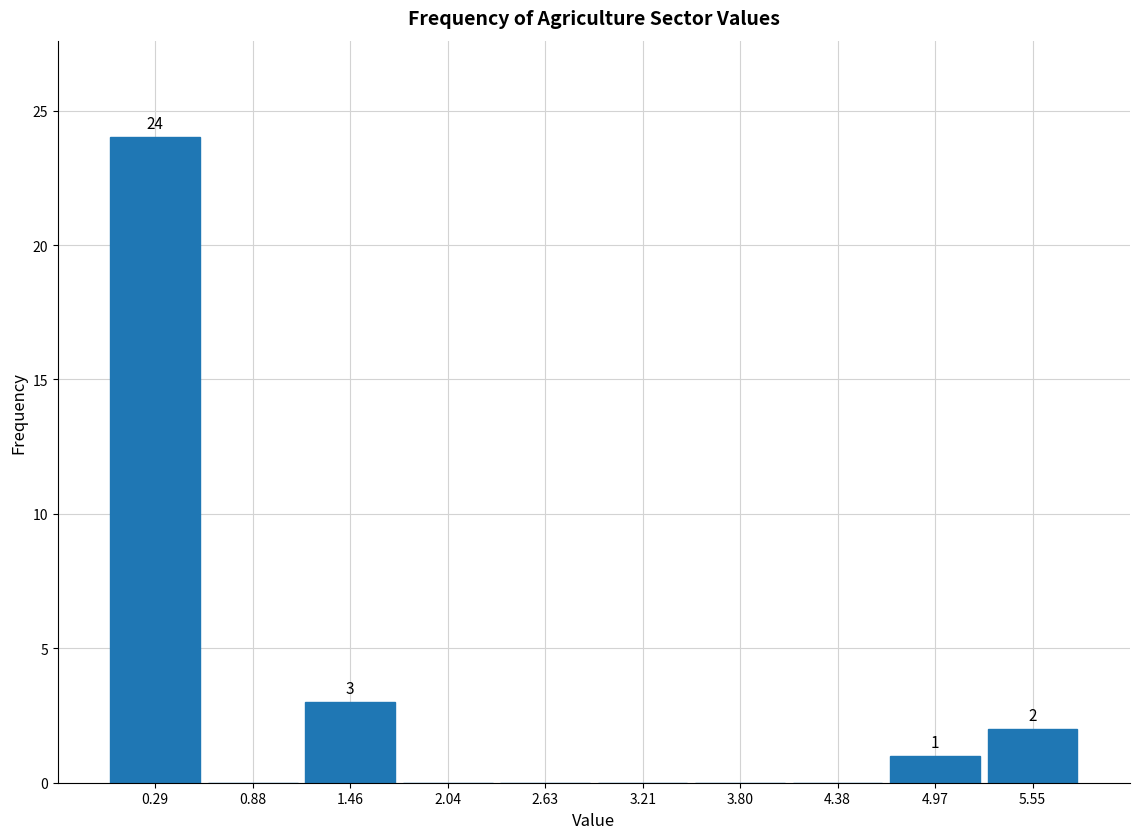

Over which range of the x-axis is the bar tallest?

0.0 to 0.6